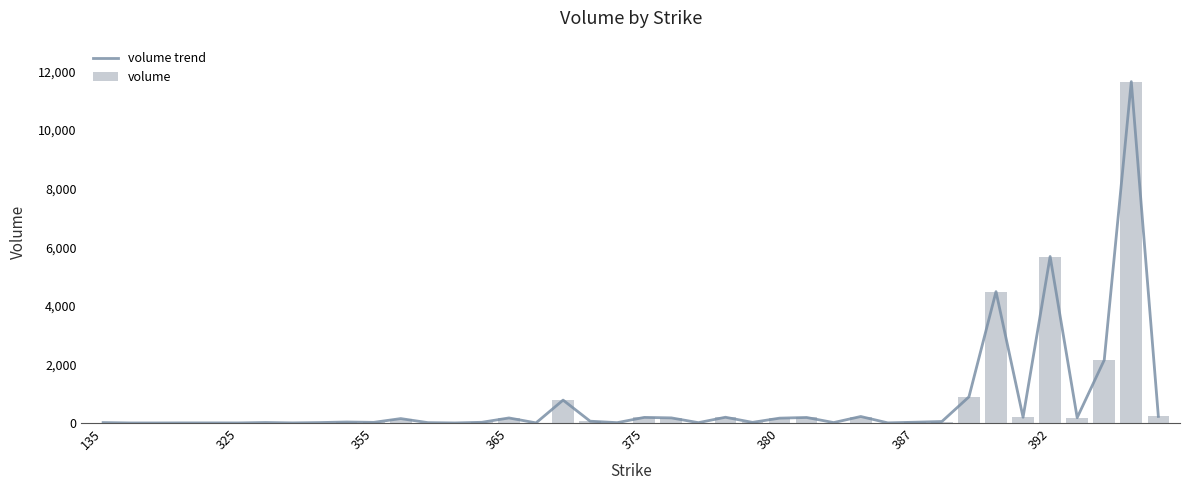

What is the maximum value for volume trend?

11651